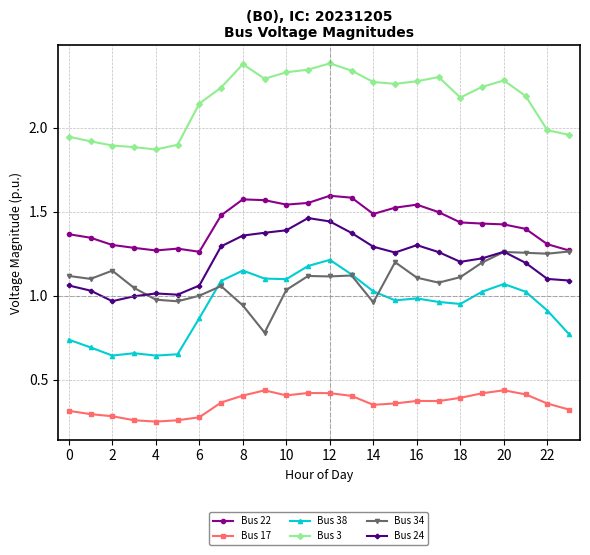

True or false: Bus 38 and Bus 24 cross at least once.

False